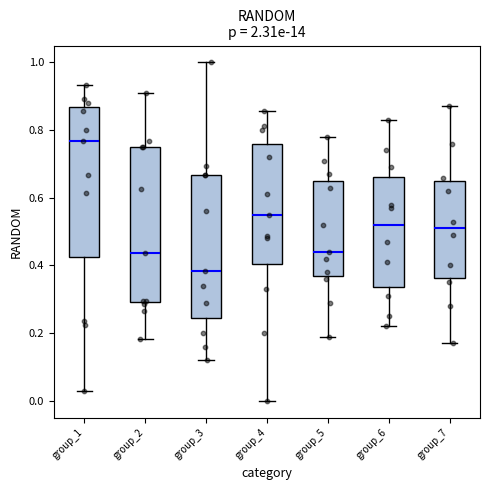

Reading left to right, transcribe this box plot: for each box, give where its median line is, the range the box spans, and where its two whiskers end, as read against the y-axis. The values are not printed on the chart, so give them approximately, as read against the axis.

group_1: median 0.76, box 0.42 to 0.86, whiskers 0.02 to 0.94
group_2: median 0.44, box 0.30 to 0.76, whiskers 0.18 to 0.90
group_3: median 0.38, box 0.24 to 0.66, whiskers 0.12 to 1.00
group_4: median 0.56, box 0.40 to 0.76, whiskers 0.00 to 0.86
group_5: median 0.44, box 0.38 to 0.66, whiskers 0.20 to 0.78
group_6: median 0.52, box 0.34 to 0.66, whiskers 0.22 to 0.84
group_7: median 0.52, box 0.36 to 0.66, whiskers 0.18 to 0.88